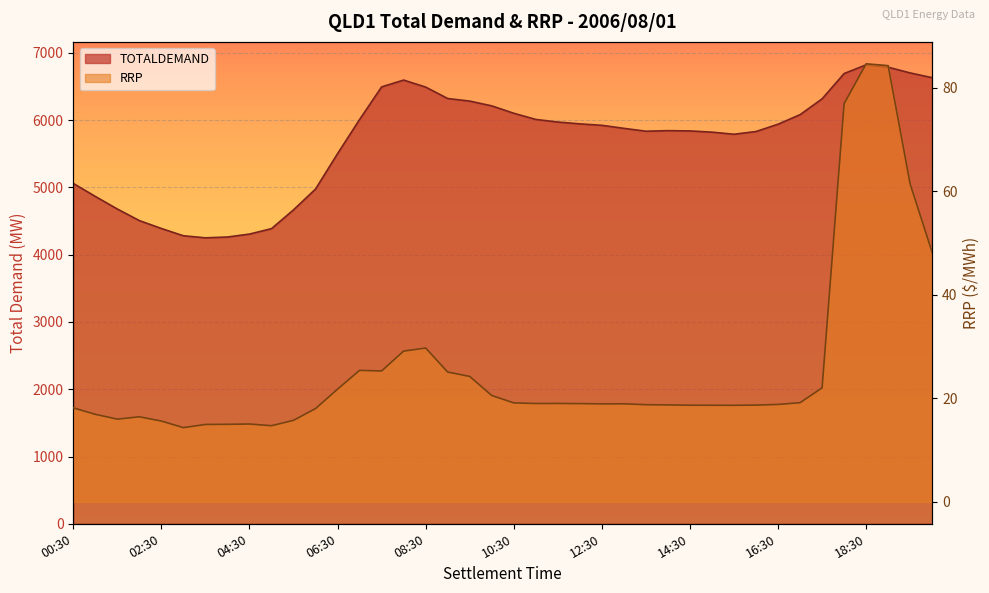

The value of TOTALDEMAND at 03:00 is 4281.6. True or false?

True